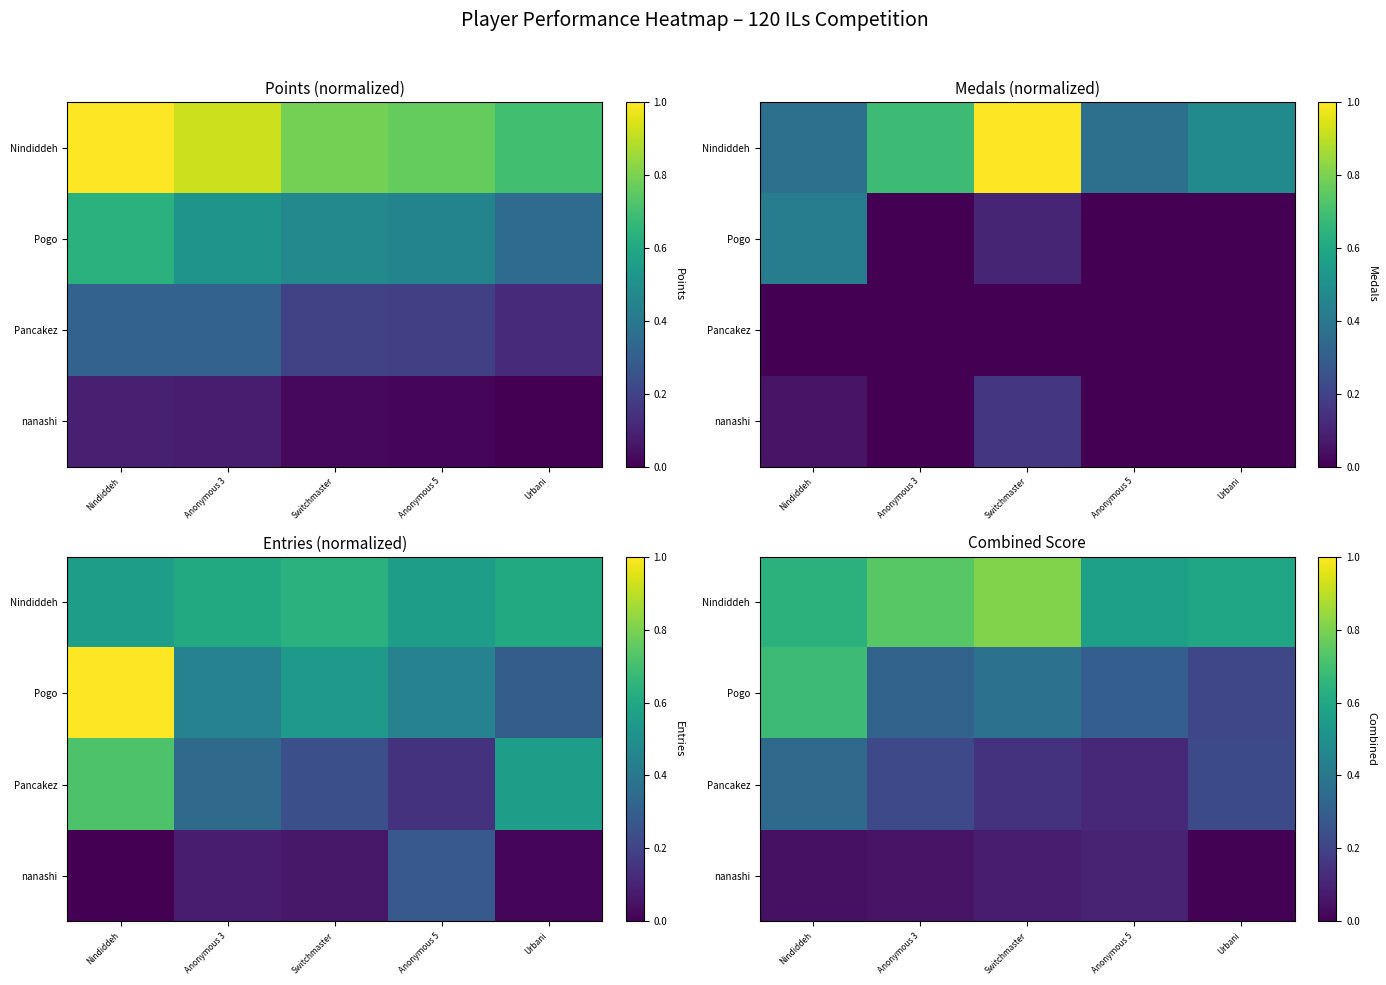

At which category does the chart reach its peak across all series?

Switchmaster